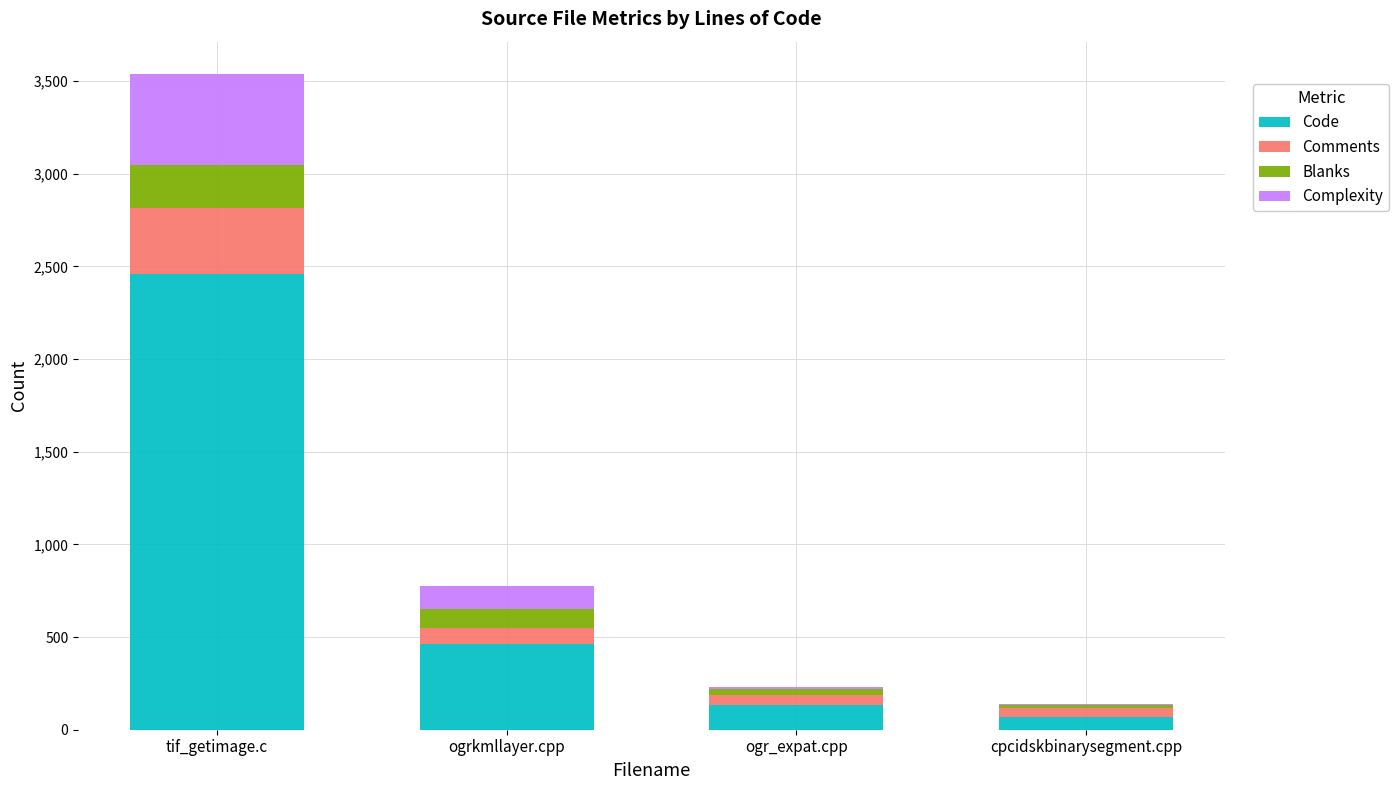

At which label is Code closest to 1263?

ogrkmllayer.cpp